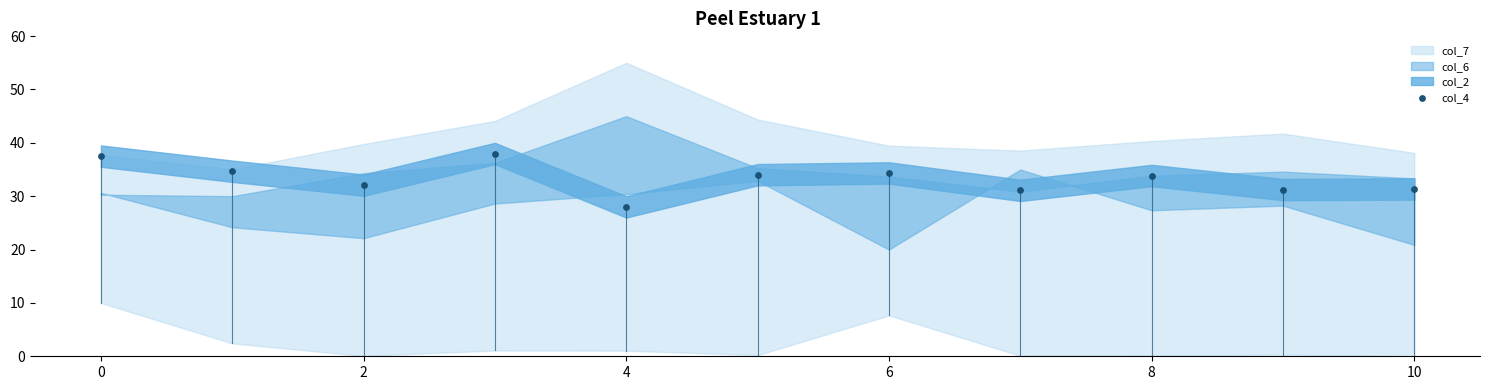

What is the average Y value?

33.3